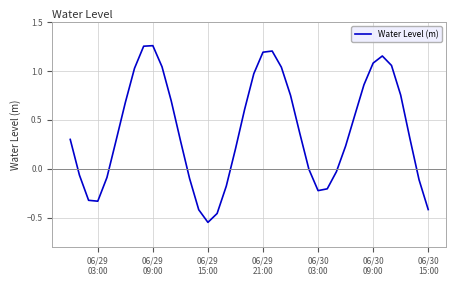

What is the difference between the maximum and minimum values?

1.8